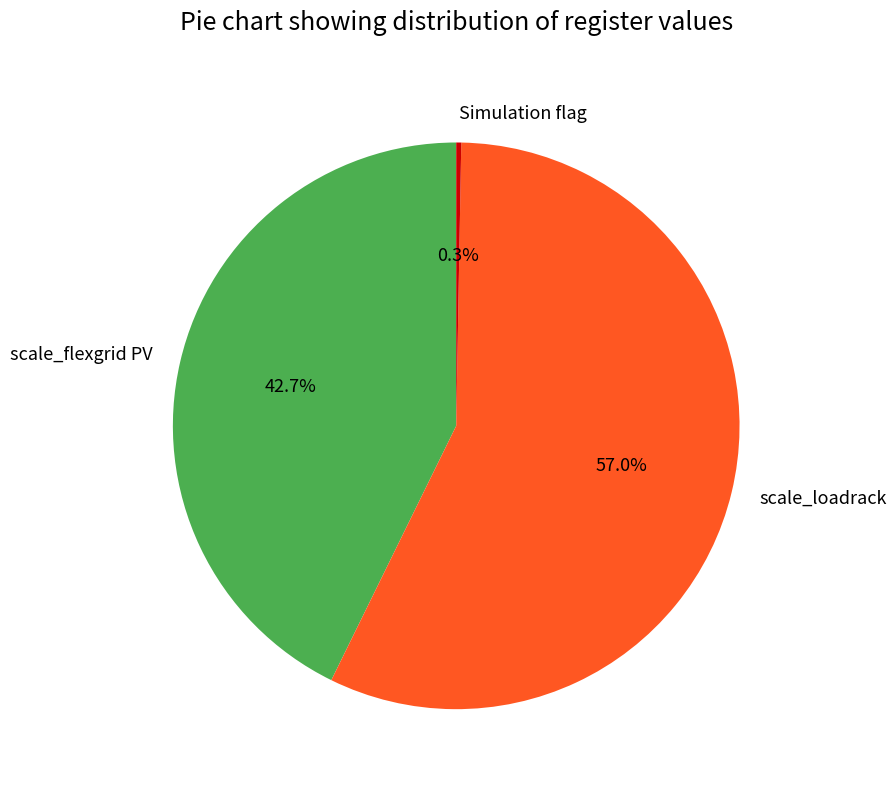

What percentage is the scale_loadrack slice, to the nearest percent?

57%